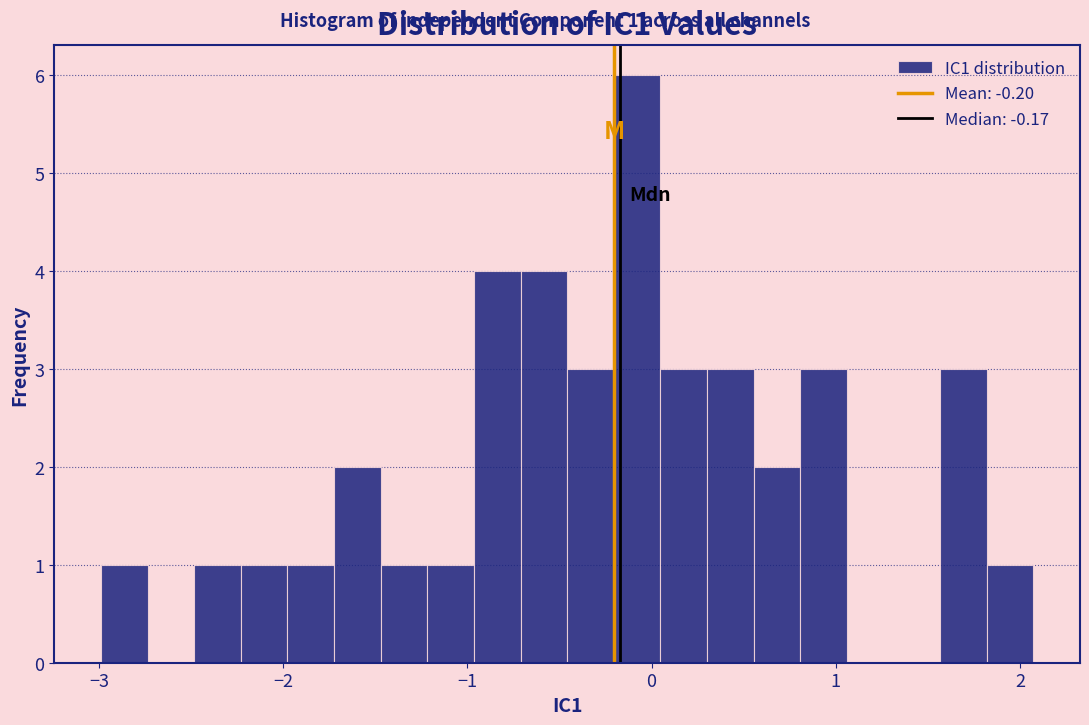

Read against the x-axis, roughly where is the centre of the tallest bar?

-0.1